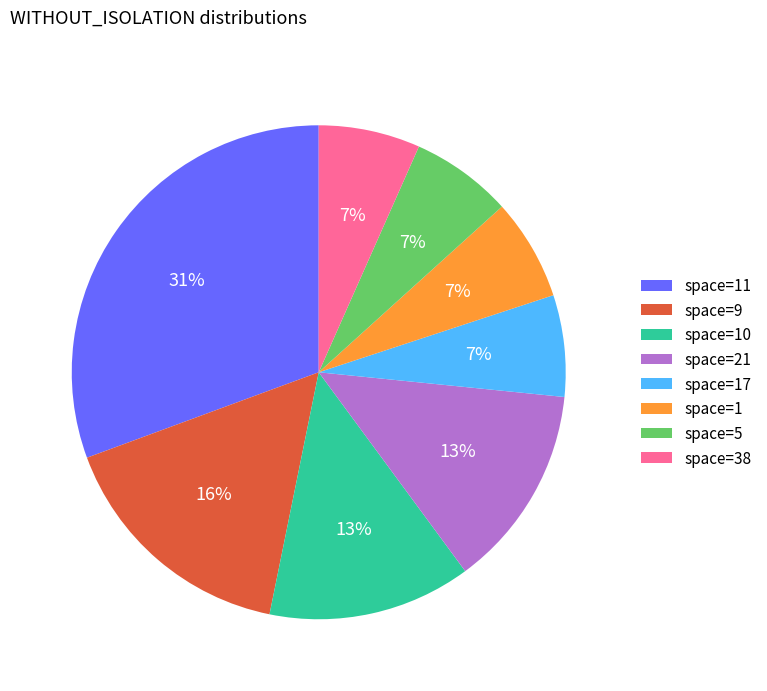

Do space=38 and space=17 together represent more than half of the pie?

No